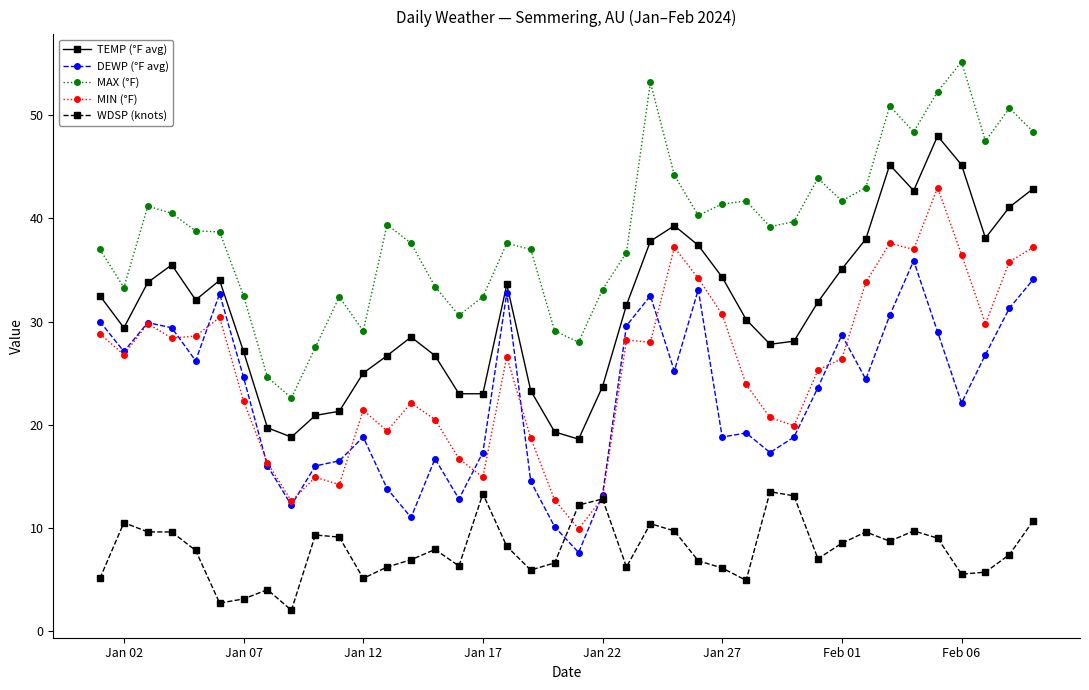

What is the difference between the second highest and minimum values in the TEMP (°F avg) series?

26.6